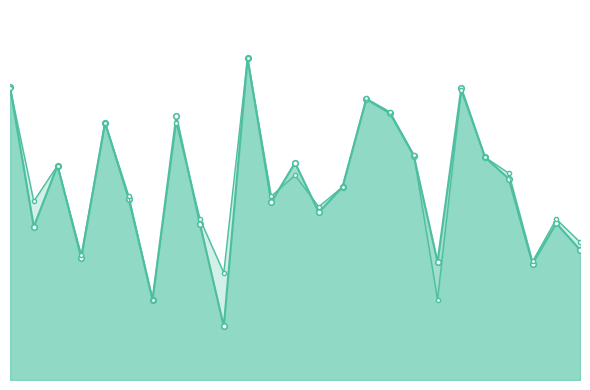

What is the total value across all series at 3?

0.8